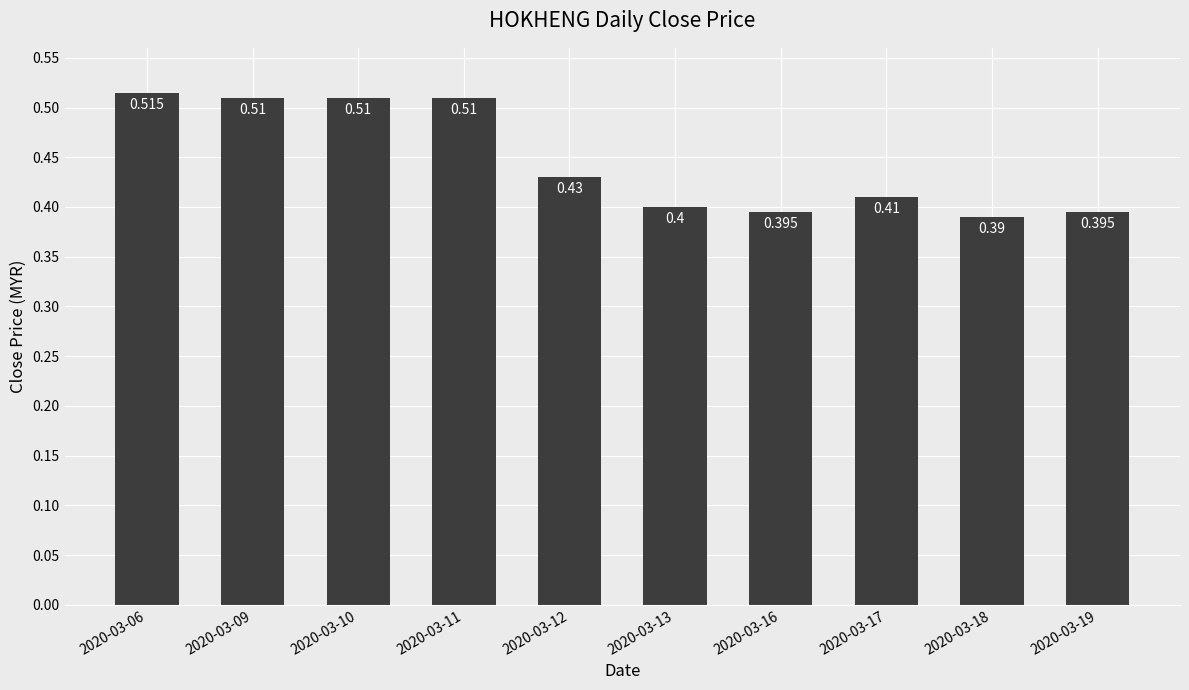

What is the value of the 2nd bar from the left?

0.5